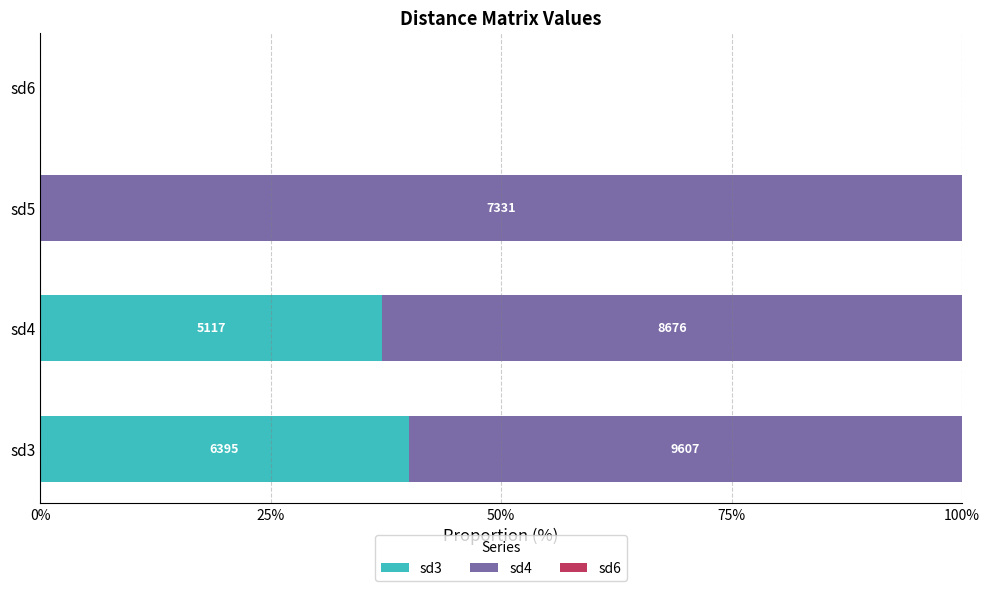

List the series in order of their peak value, lowest first.

sd6, sd3, sd4